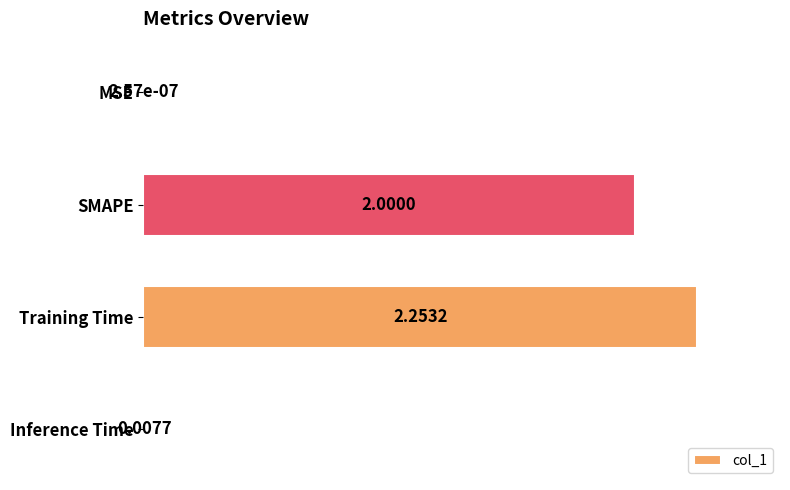

What is the sum of the values at SMAPE and Inference Time?

2.0